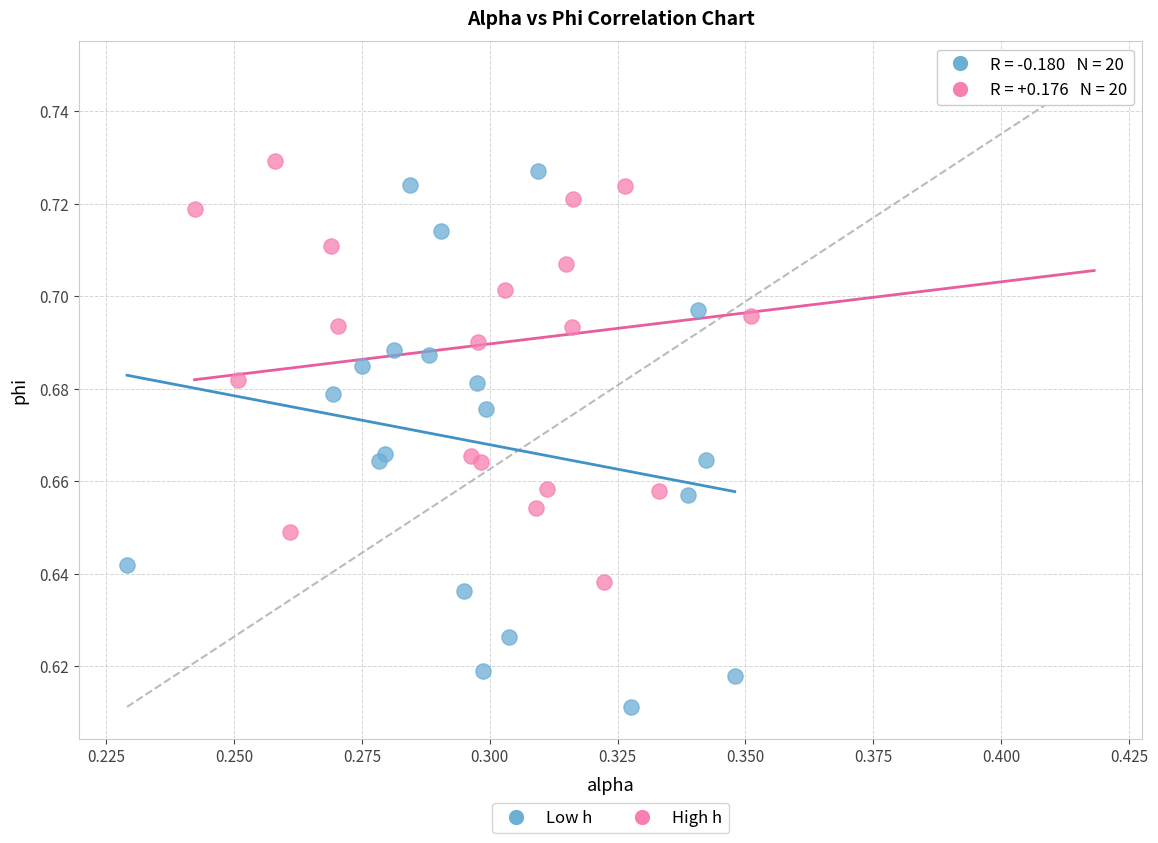

Which series contains the highest Y value?

High h